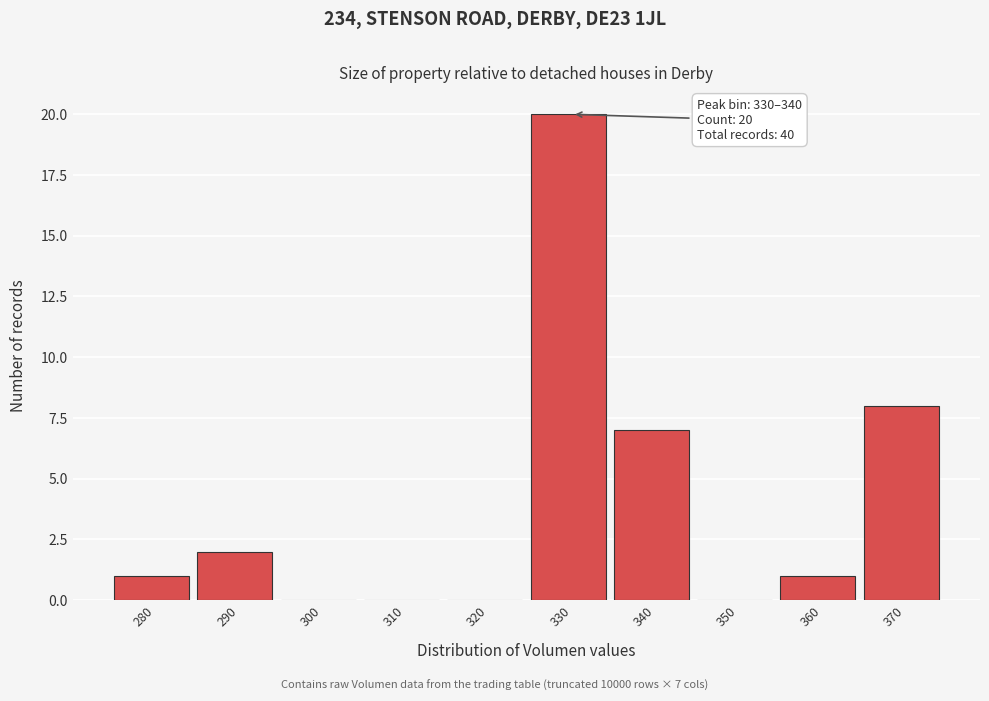

Reading left to right, transcribe all the data shown in this chart.

280=1	290=2	300=0	310=0	320=0	330=20	340=7	350=0	360=1	370=8